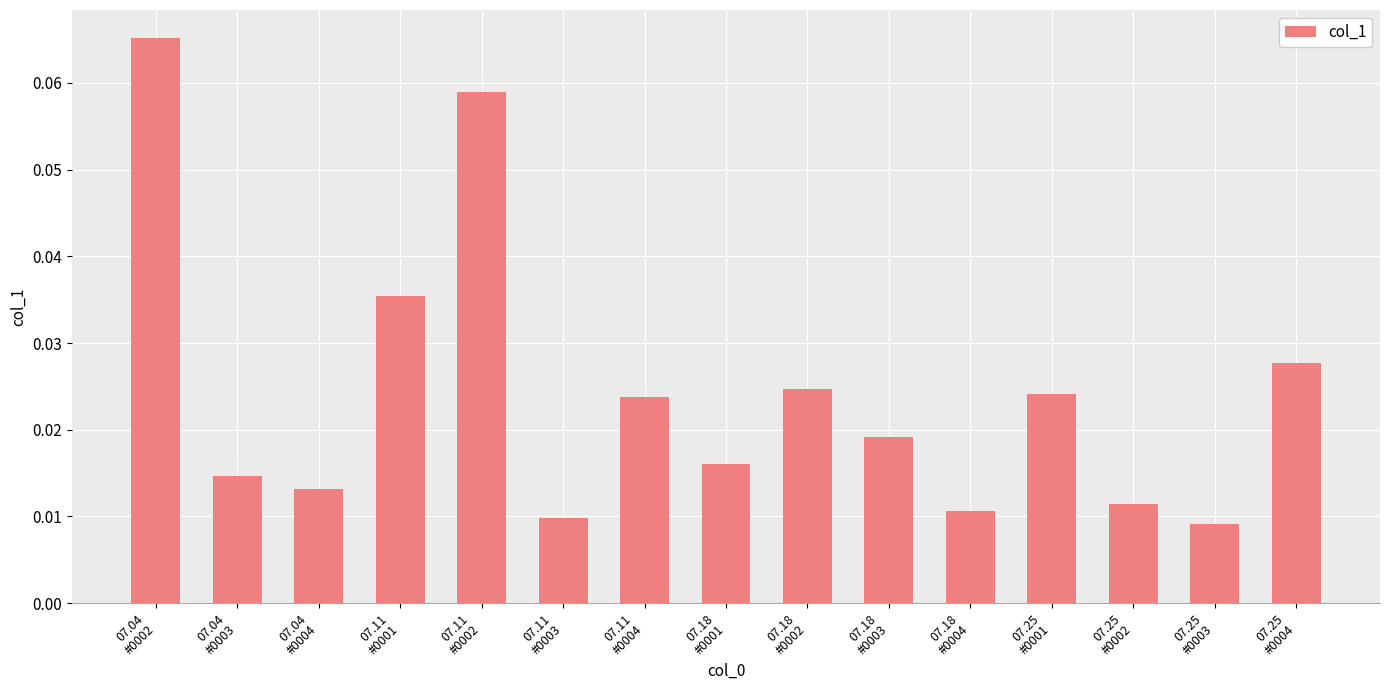

Count the values in the range 0 to 1.

15